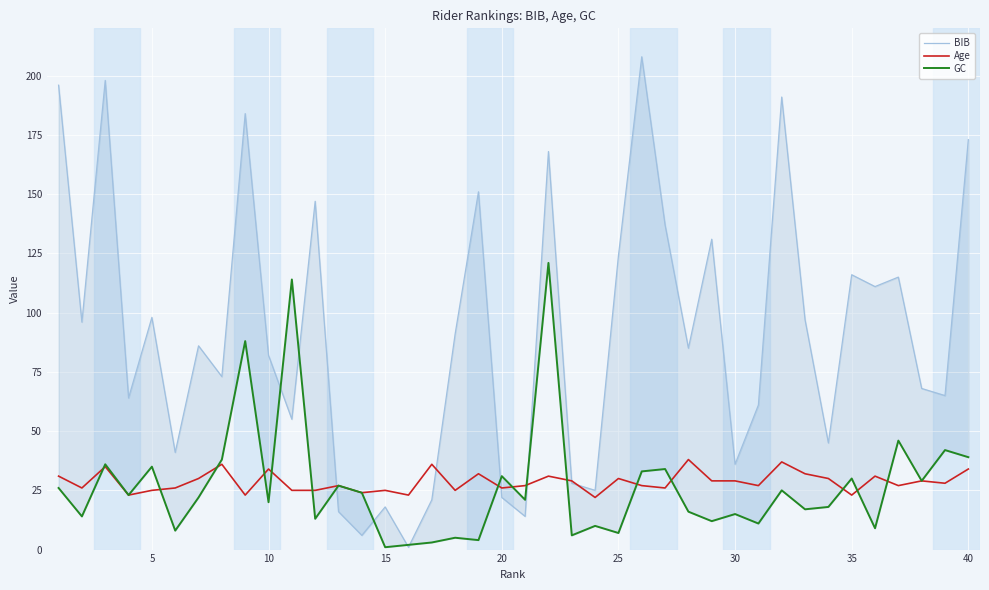

True or false: Age has a value of 14 at 15.

False